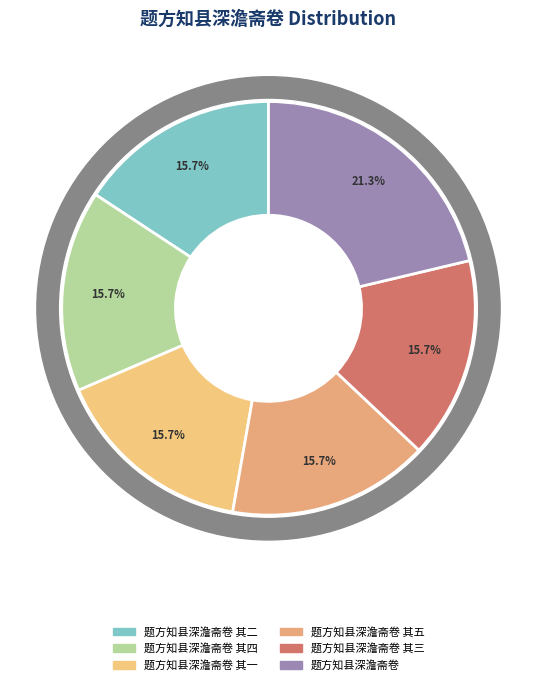

Is 题方知县深澹斋卷 其三 the majority of the pie?

No